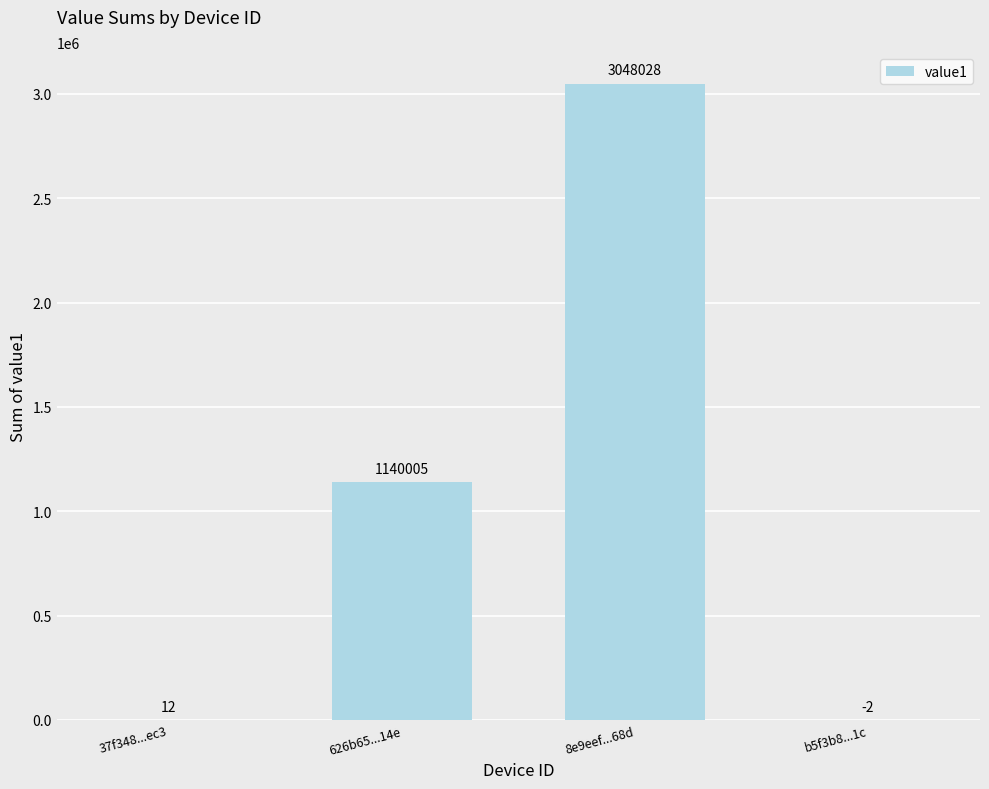

What is the maximum value shown in the chart?

3048028